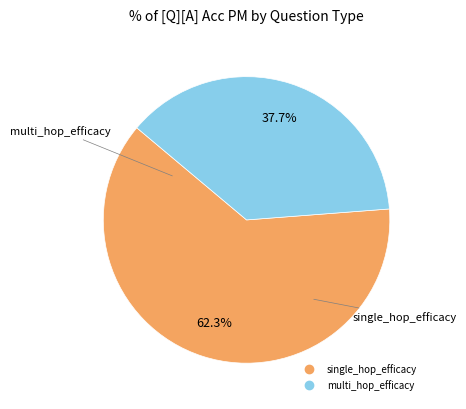

Does any single category account for the majority?

Yes